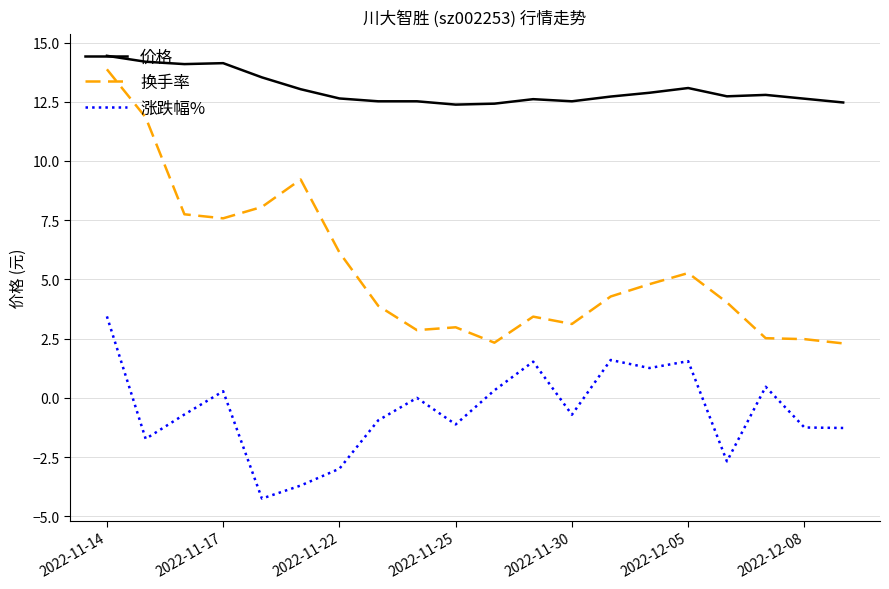

Rank the series by their average value, from lowest to highest.

涨跌幅%, 换手率, 价格